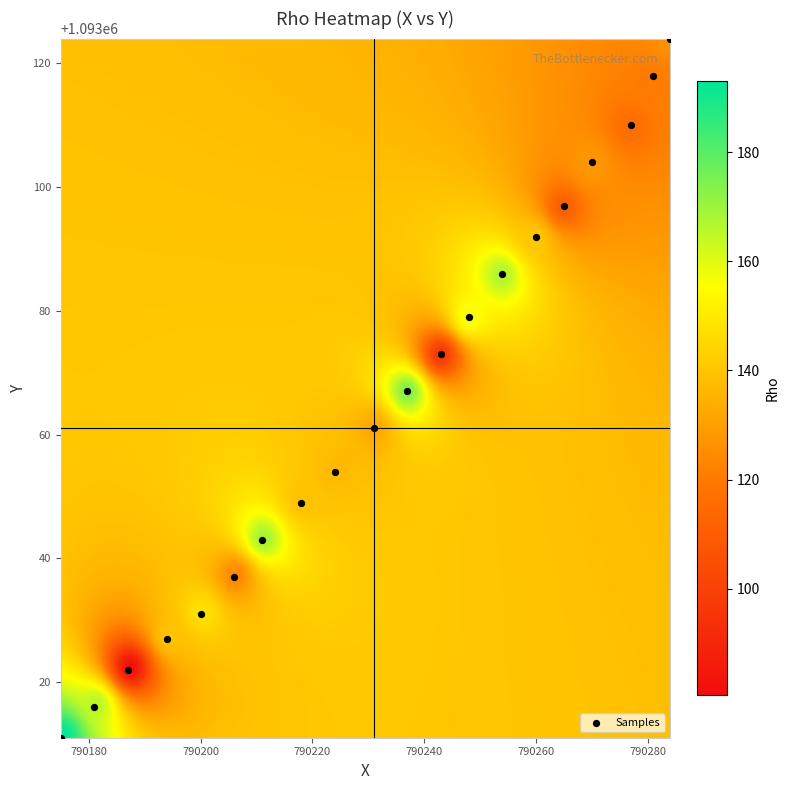

What is the range of X values (max minus min)?

109